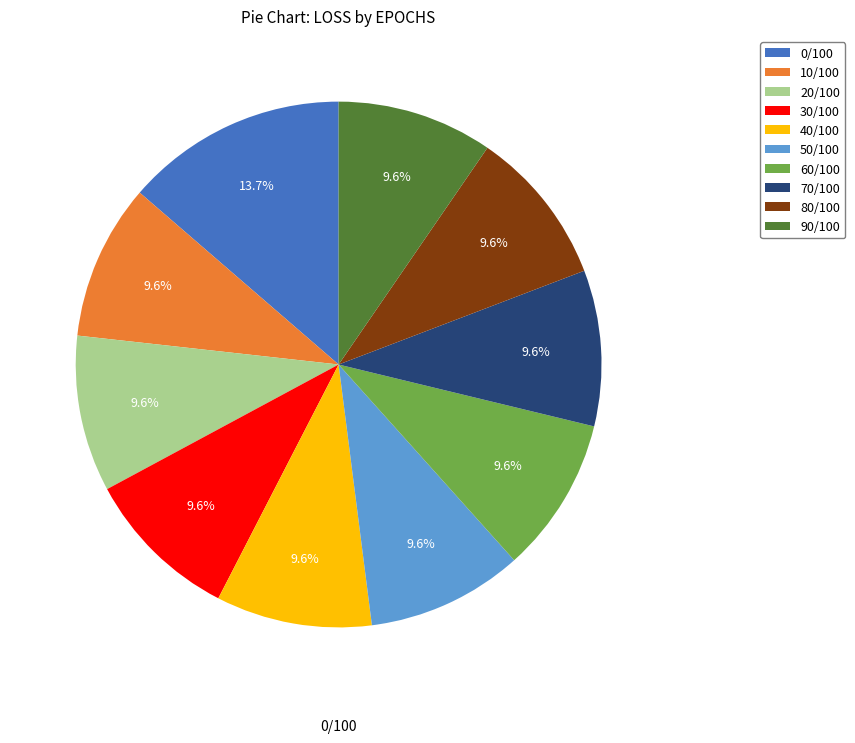

To the nearest percent, what percentage of the pie is 50/100?

10%